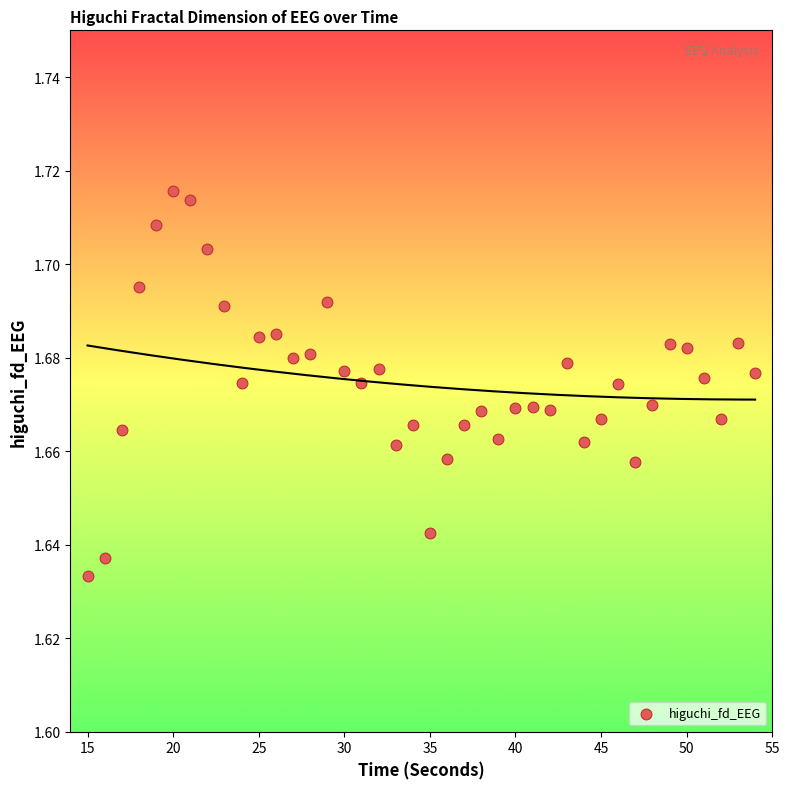

What is the range of X values (max minus min)?

39.0